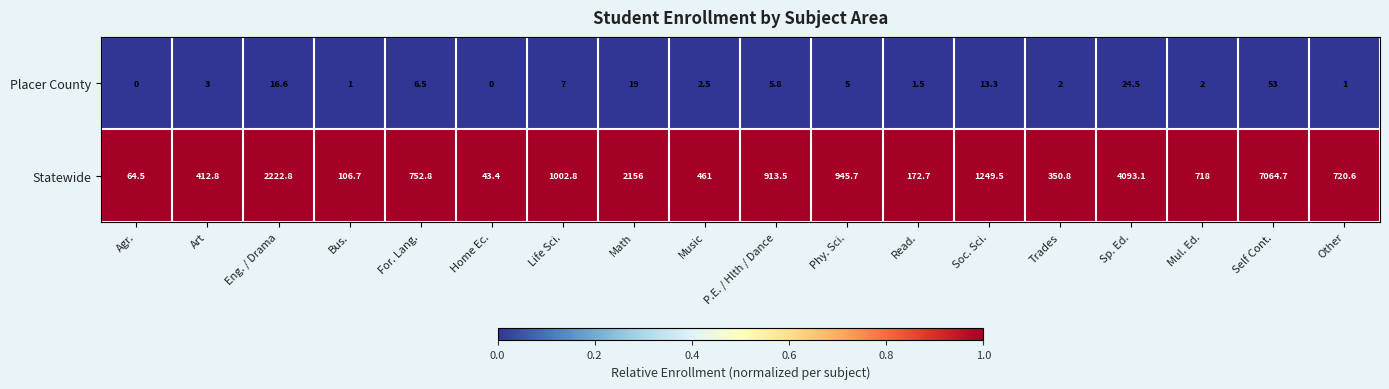

Rank the categories by Statewide value from lowest to highest.

Home Ec., Agr., Bus., Read., Trades, Art, Music, Mul. Ed., Other, For. Lang., P.E. / Hlth / Dance, Phy. Sci., Life Sci., Soc. Sci., Math, Eng. / Drama, Sp. Ed., Self Cont.